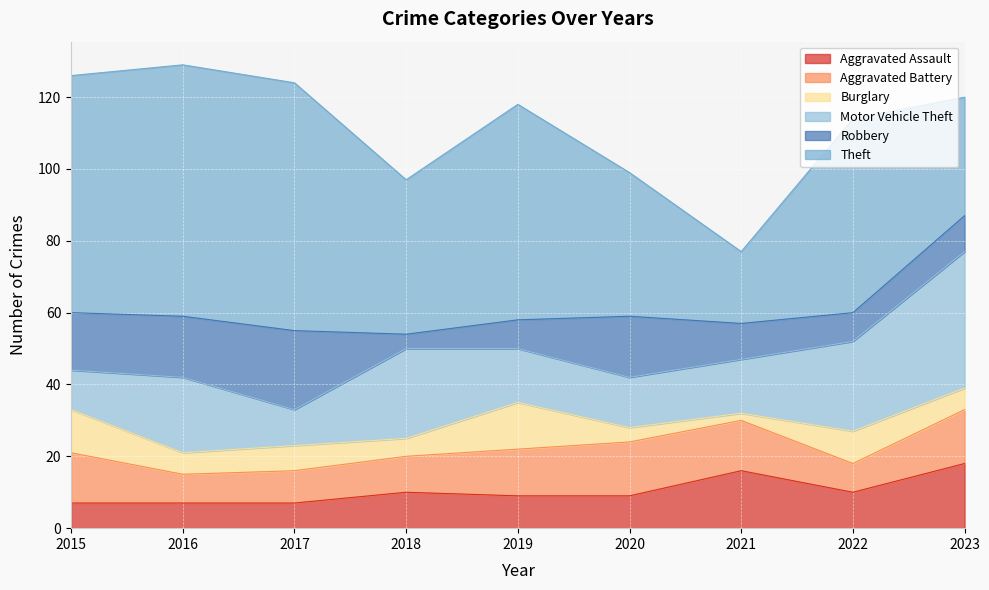

What is the minimum value for Burglary?

2